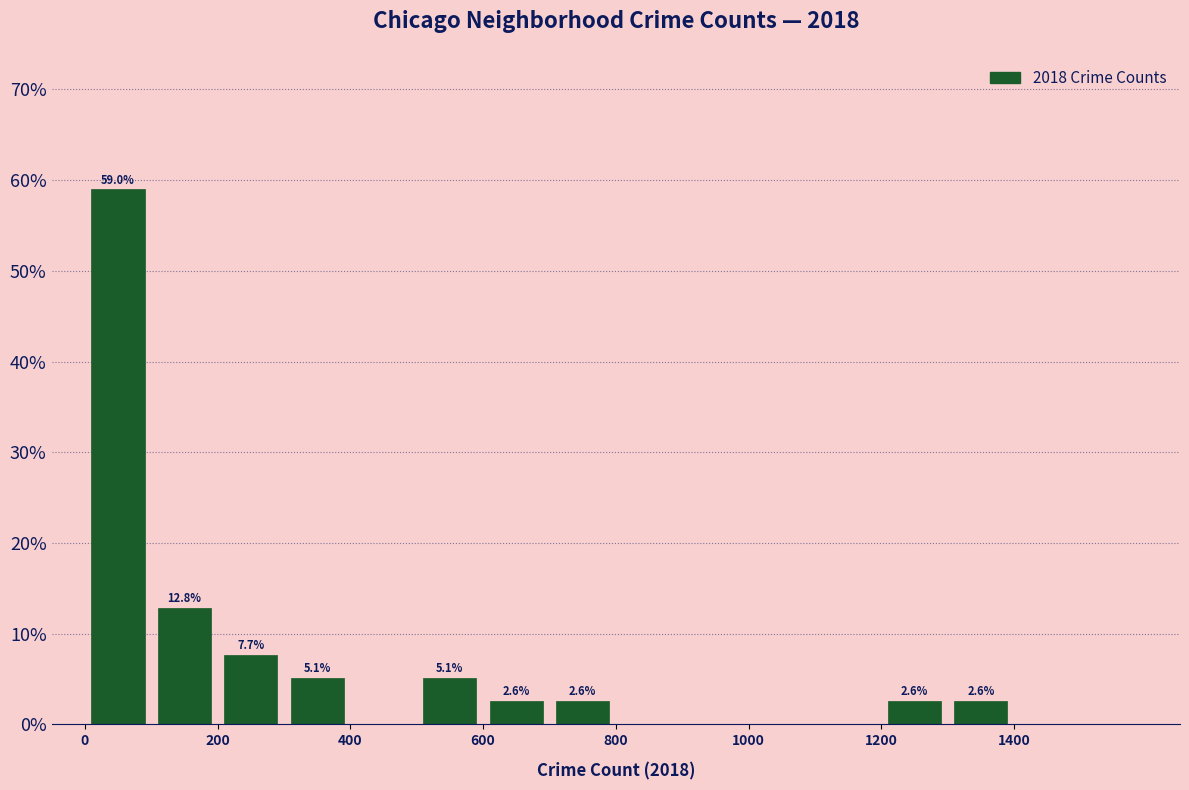

Which range on the x-axis has the tallest bar?

0 to 100